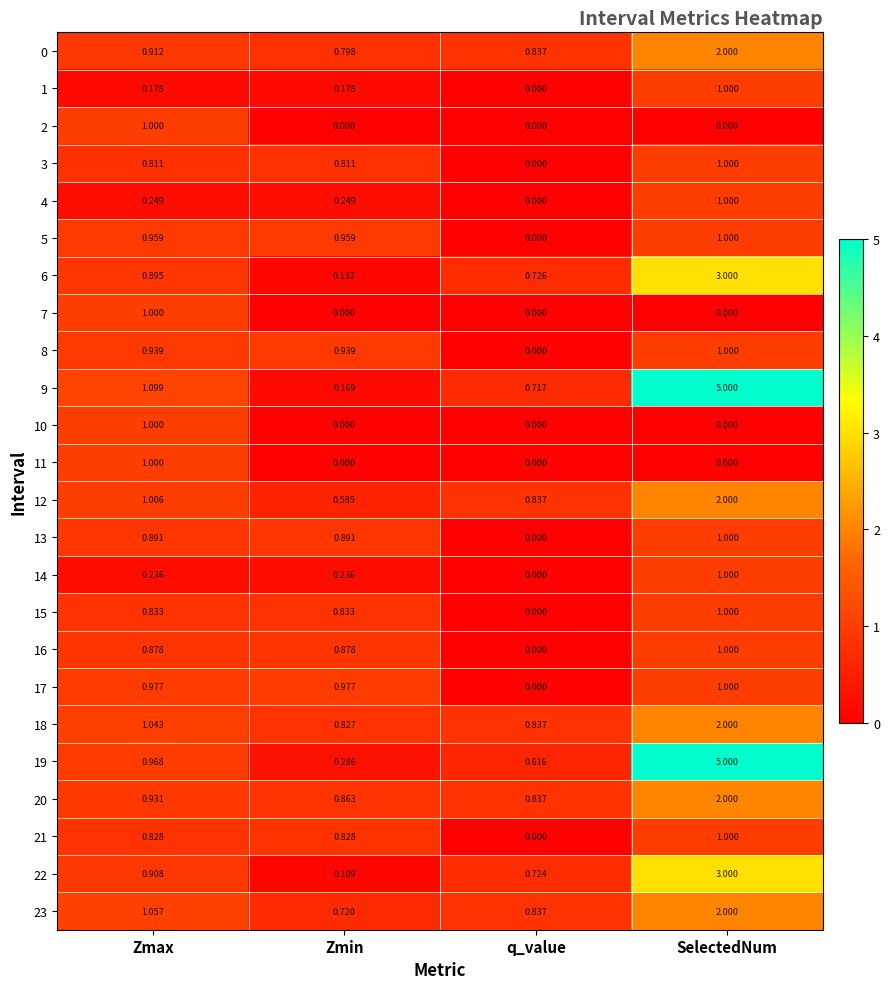

Where is 19 nearest to the value 2?

Zmax